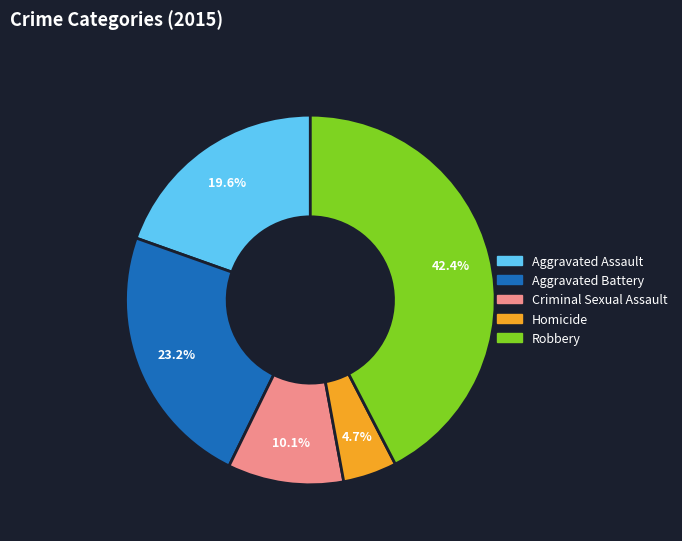

Combined, do Homicide and Robbery account for over 50%?

No